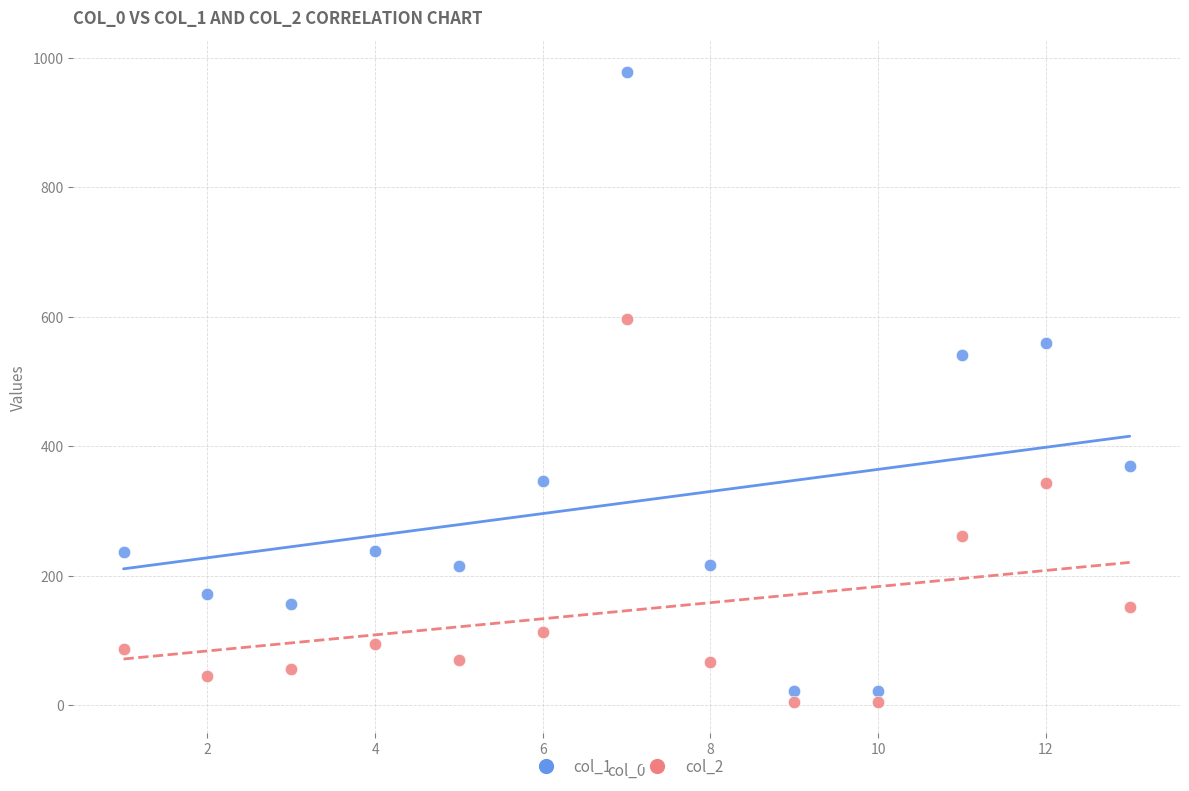

Which series has the largest Y range (max minus min)?

col_1